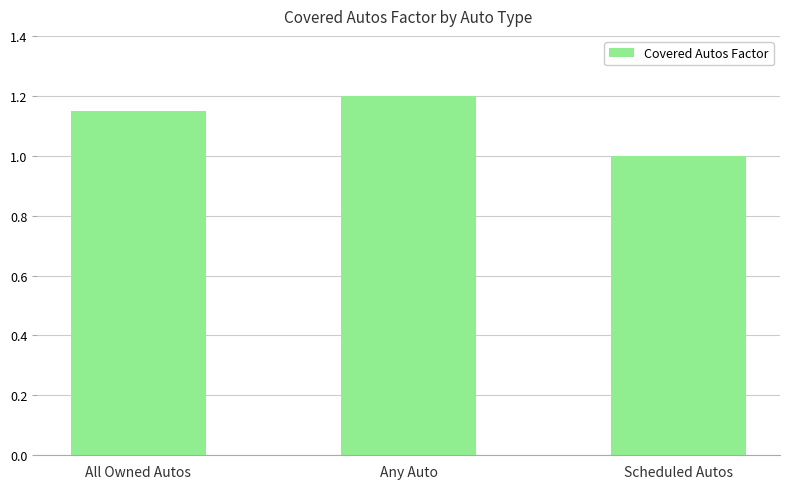

What is the change in value from Any Auto to Scheduled Autos?

-0.2